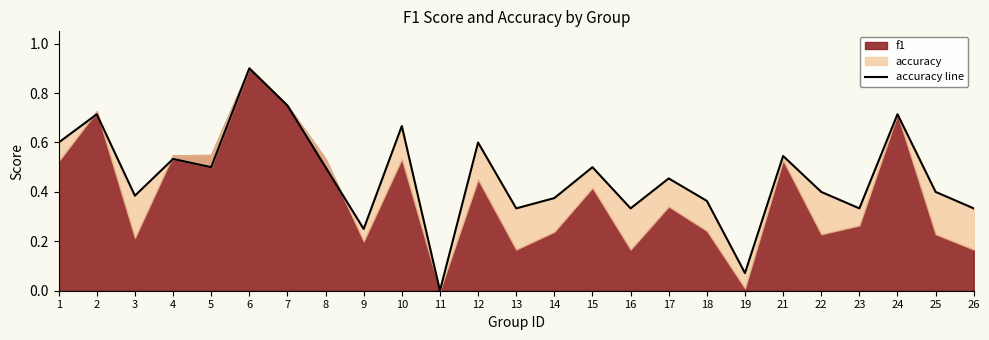

Reading left to right, what are all the values shown in this chart?

1=0.6	2=0.7	3=0.4	4=0.5	5=0.5	6=0.9	7=0.8	8=0.5	9=0.2	10=0.7	11=0.0	12=0.6	13=0.3	14=0.4	15=0.5	16=0.3	17=0.5	18=0.4	19=0.1	21=0.5	22=0.4	23=0.3	24=0.7	25=0.4	26=0.3